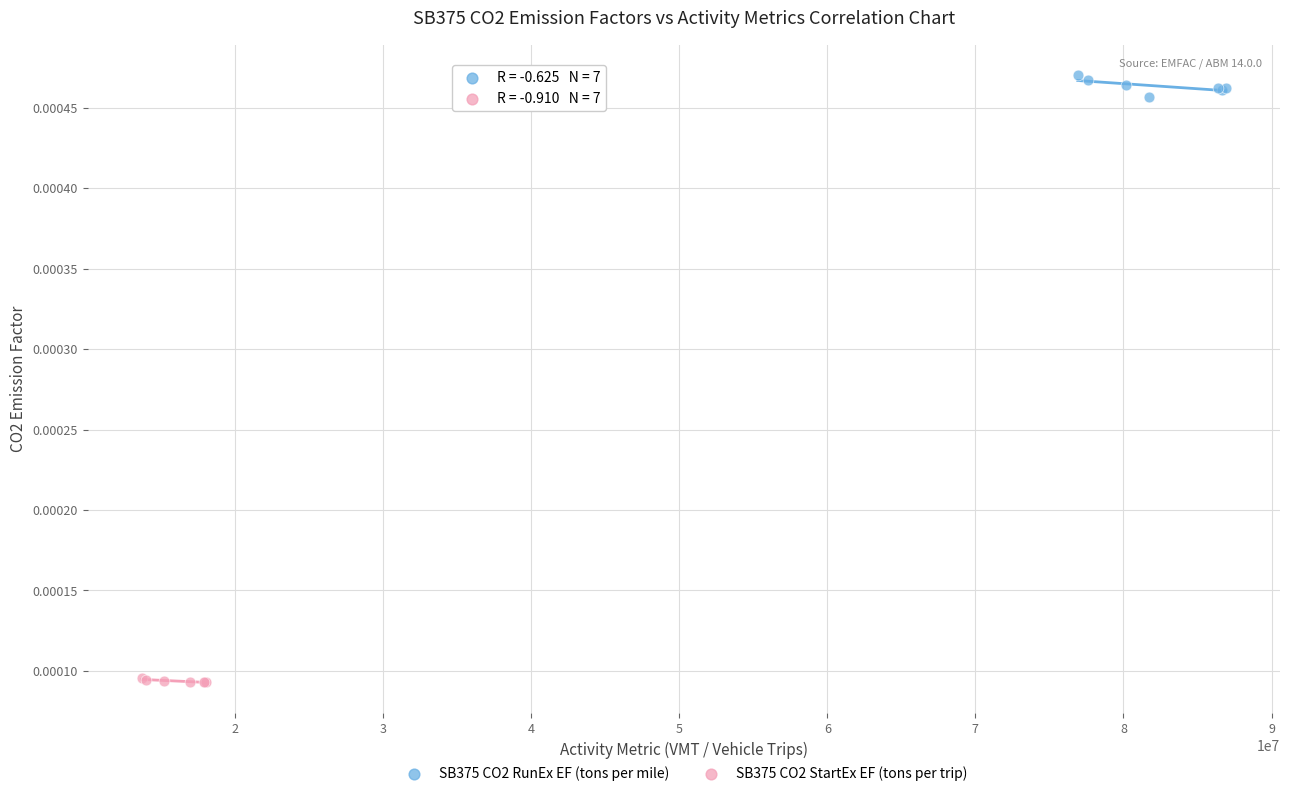

Which series reaches the maximum Y coordinate?

SB375 CO2 RunEx EF (tons per mile)